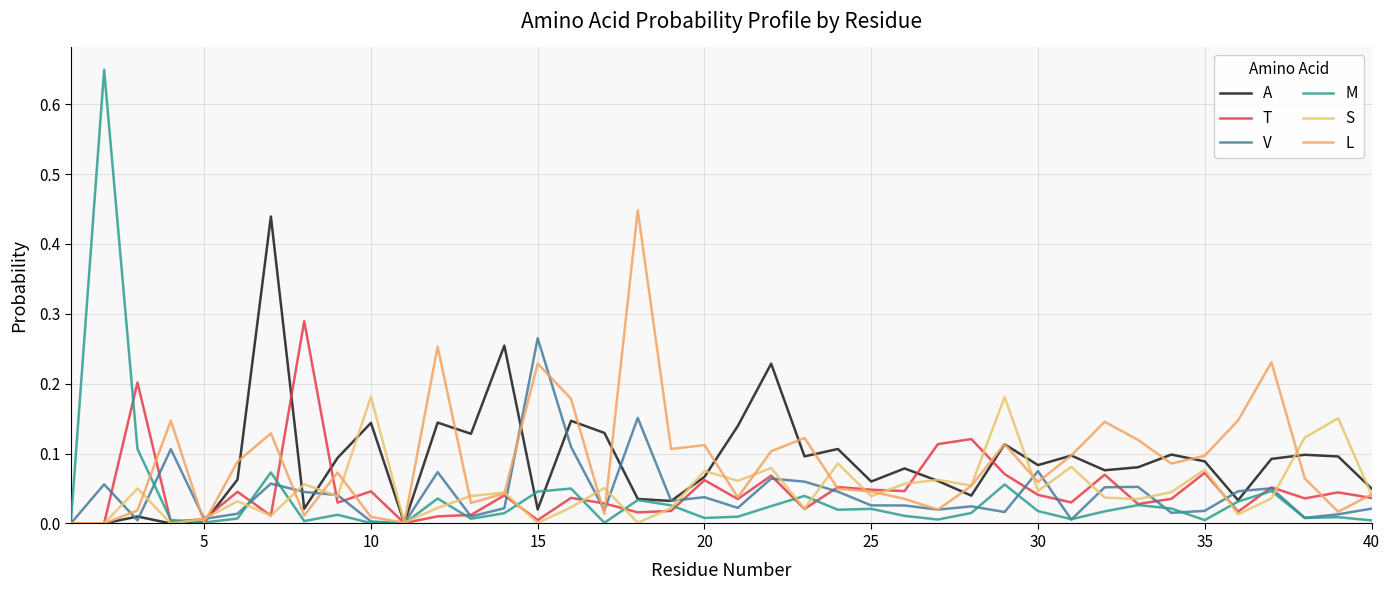

True or false: V has more than 2 interior local peaks.

True